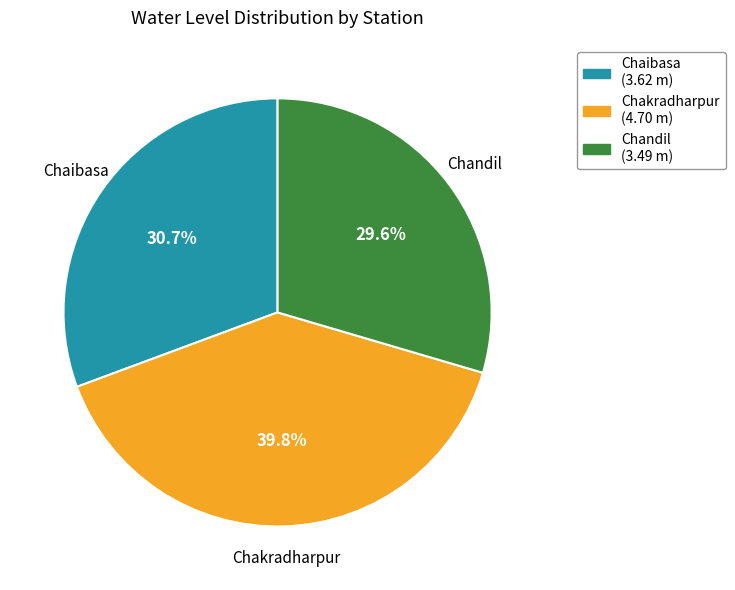

How many segments does this pie chart have?

3